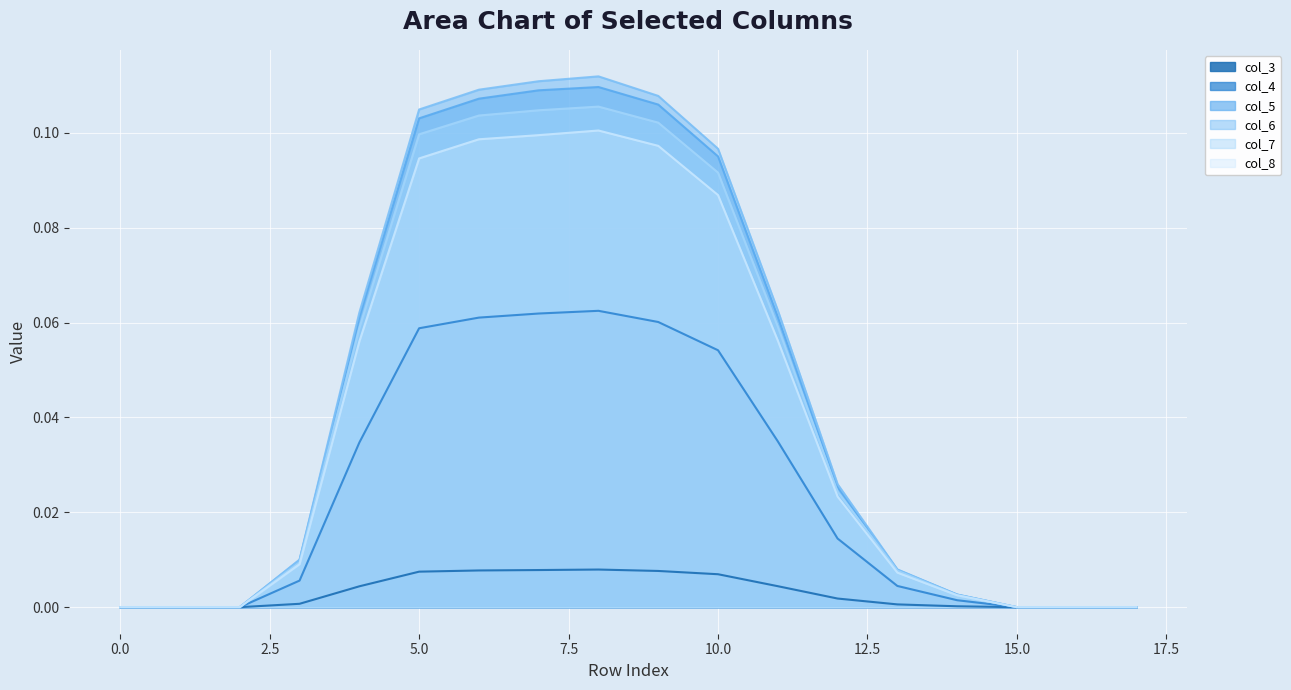

True or false: col_3 and col_8 intersect in this chart.

False